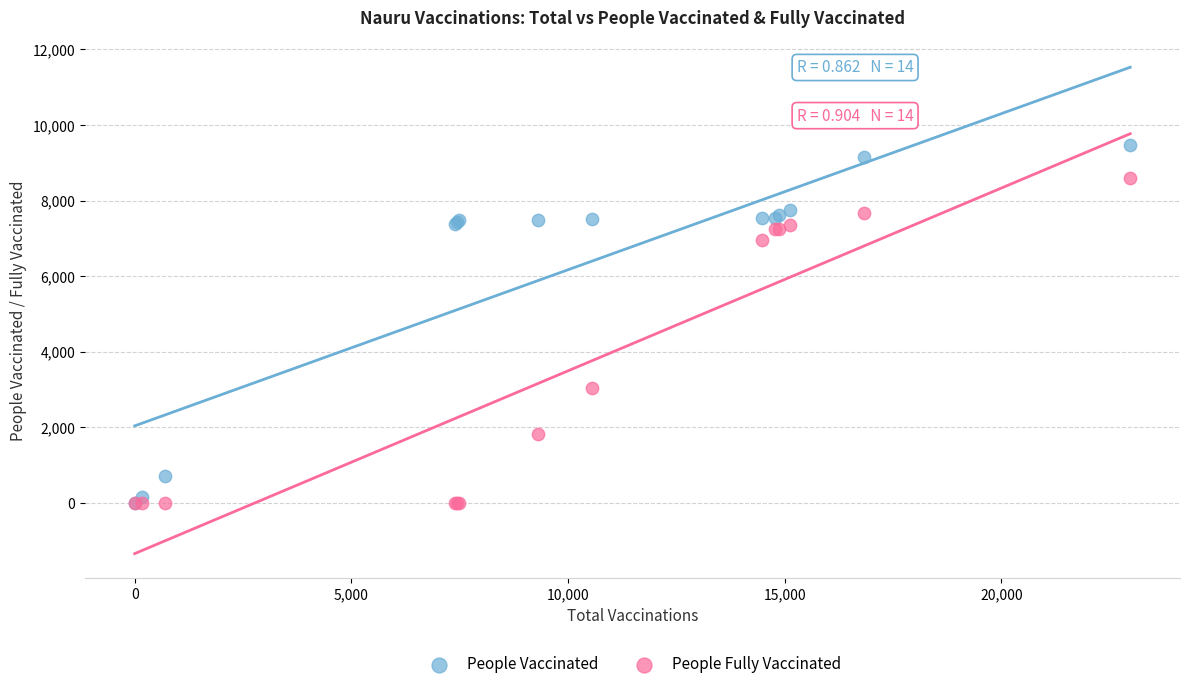

In the People Vaccinated series, what Y value is closest to 4732?

7392